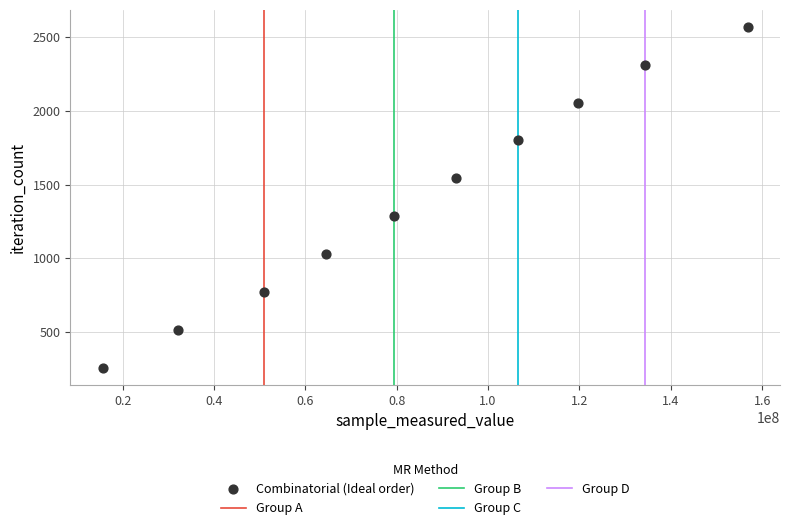

What is the range of X values (max minus min)?

141234225